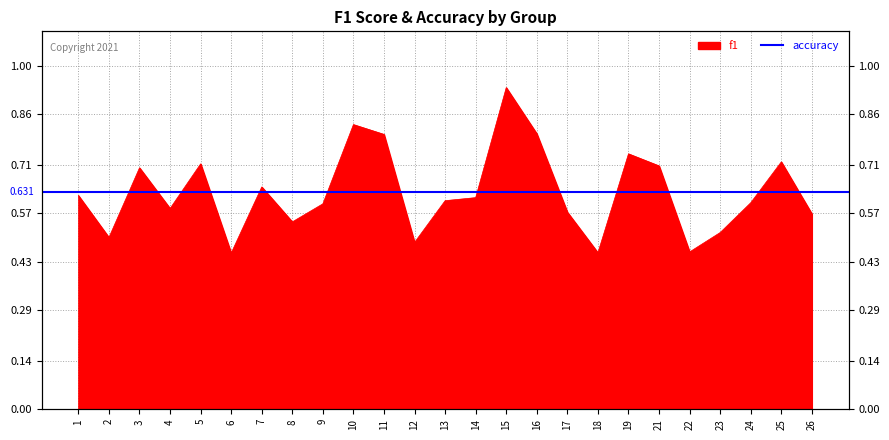

Is it true that the value at 6 is 0.5?

True